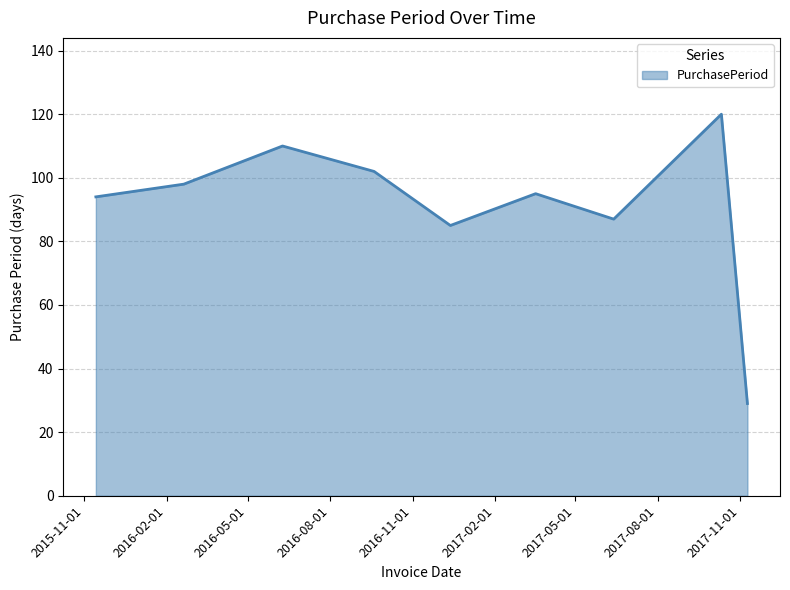

What is the maximum value shown in the chart?

120